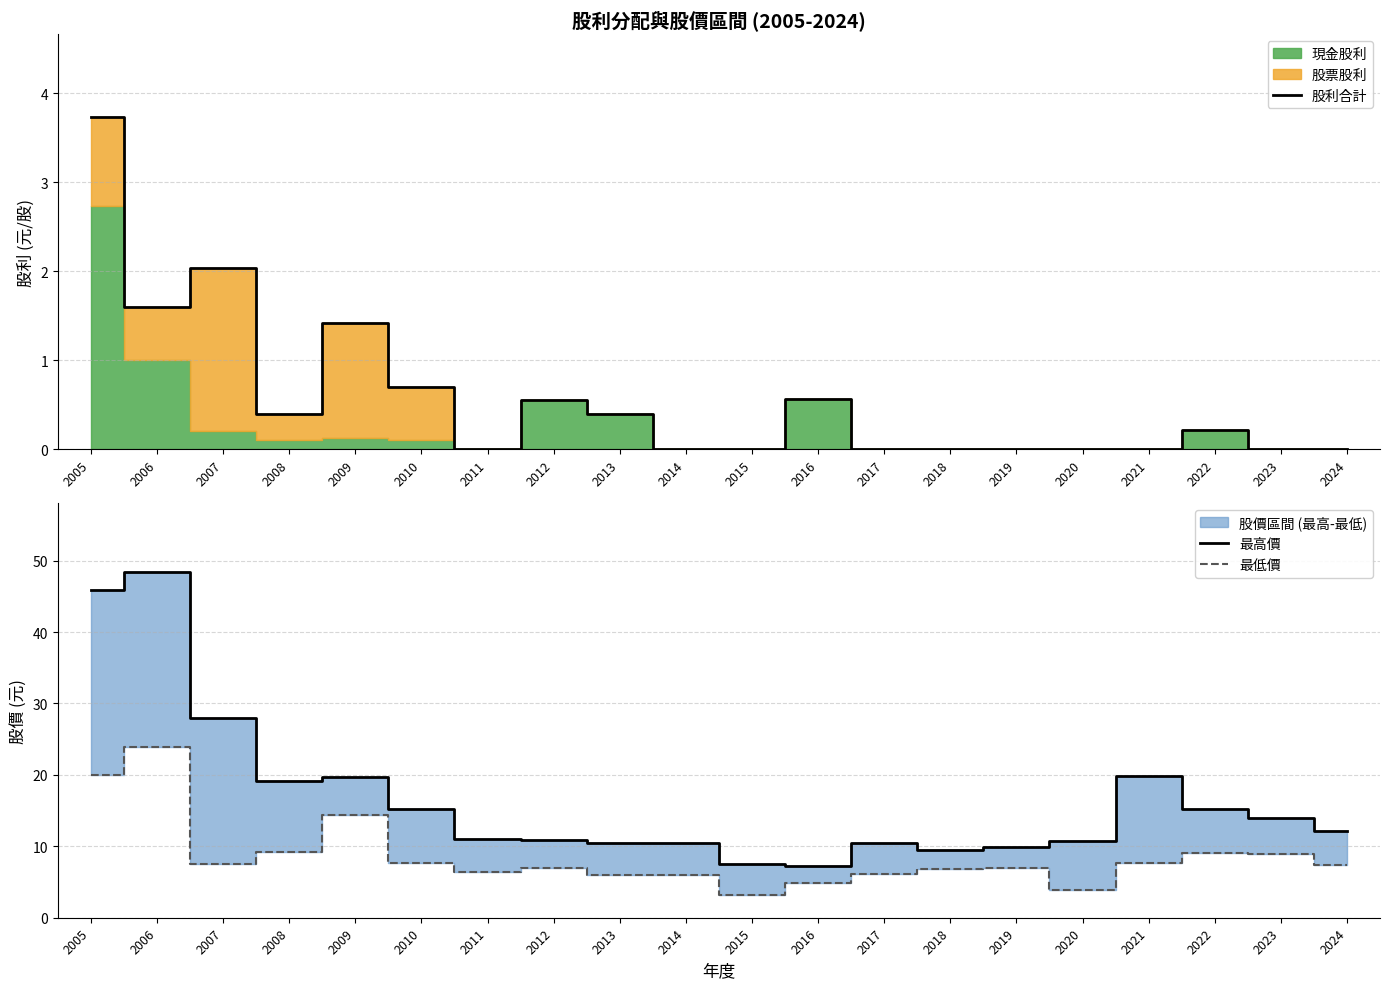

True or false: 股利合計 and 最高價 cross at least once.

False